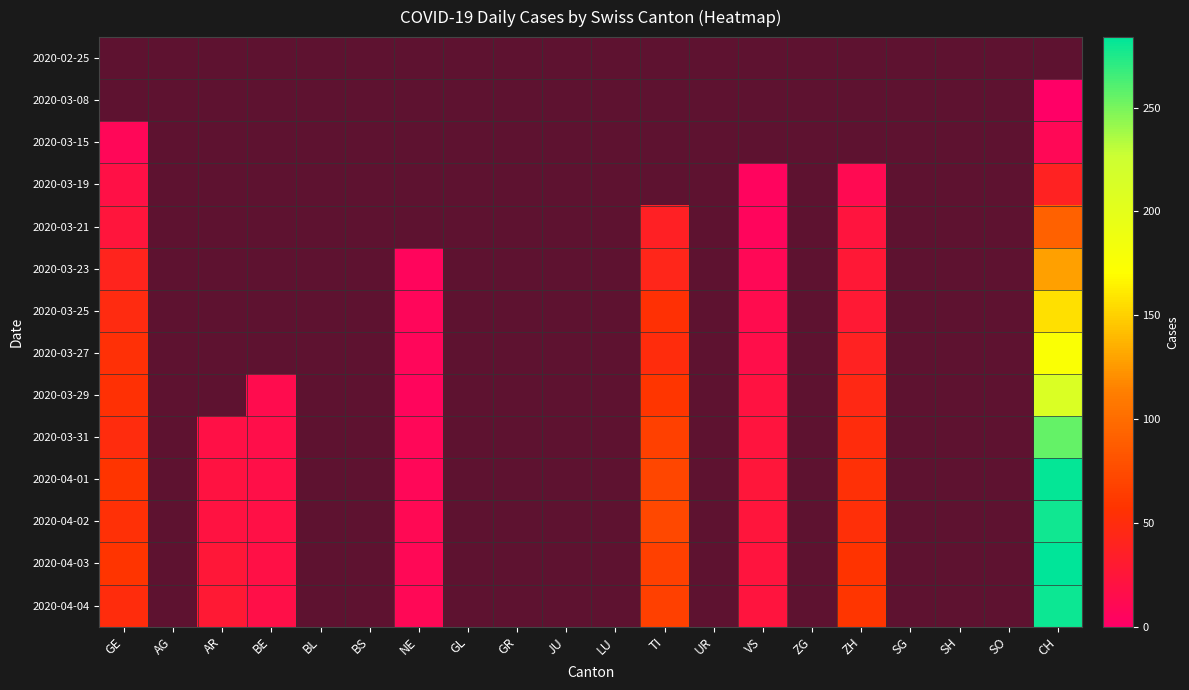

What is the greatest value displayed?

284.0